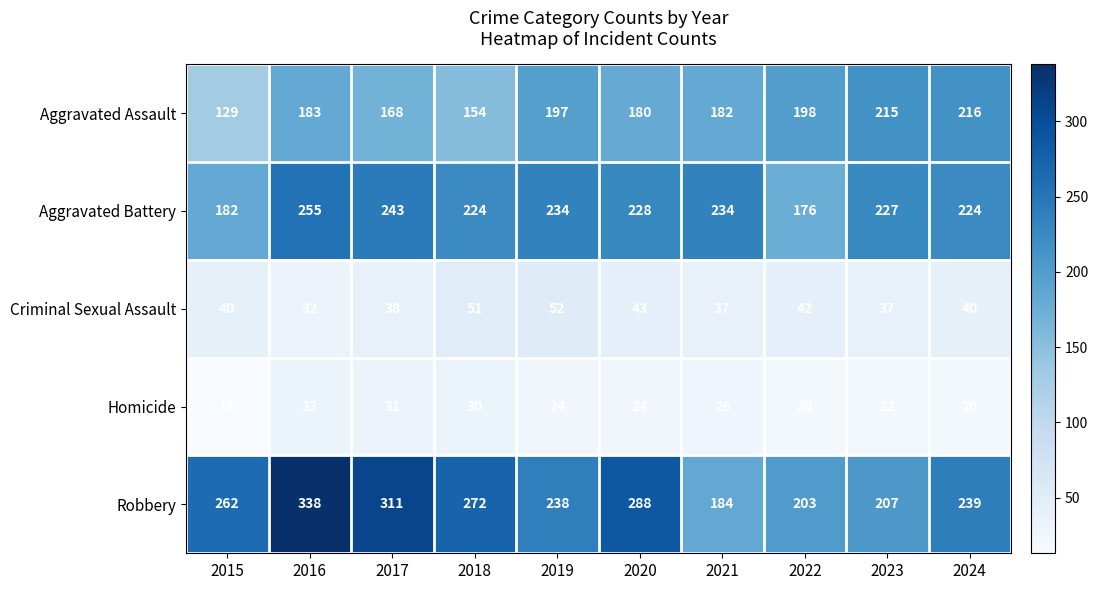

What is the difference between the second highest and second lowest values in the Criminal Sexual Assault series?

14